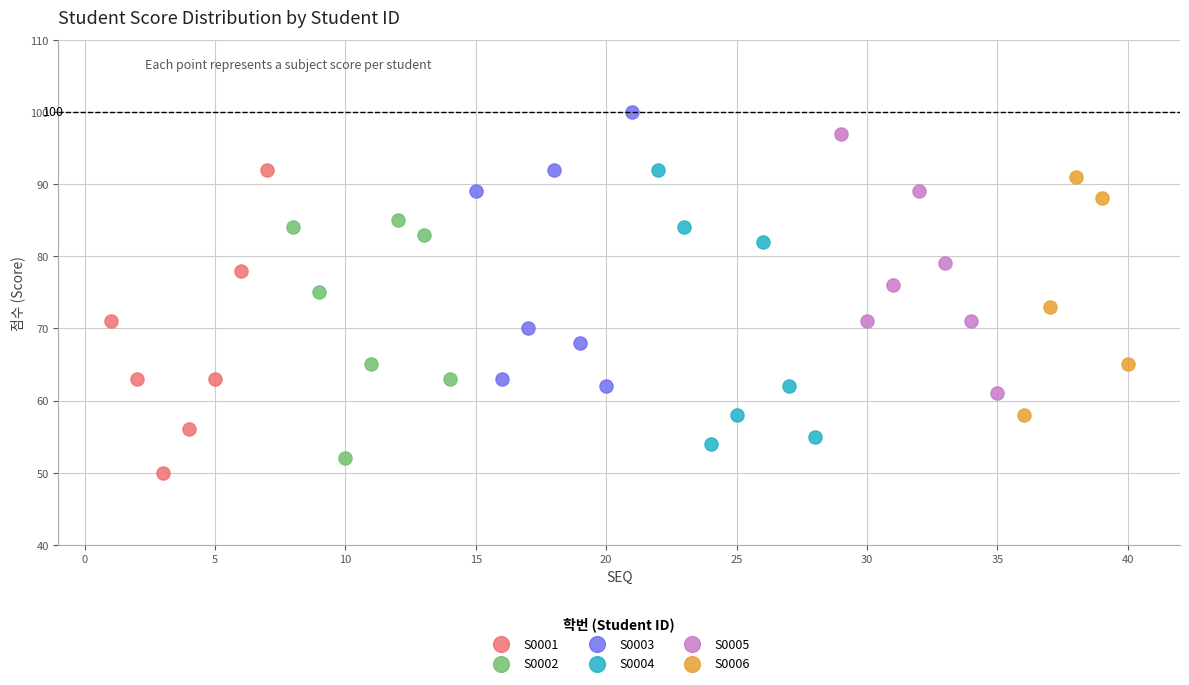

Which series reaches the maximum Y coordinate?

S0003